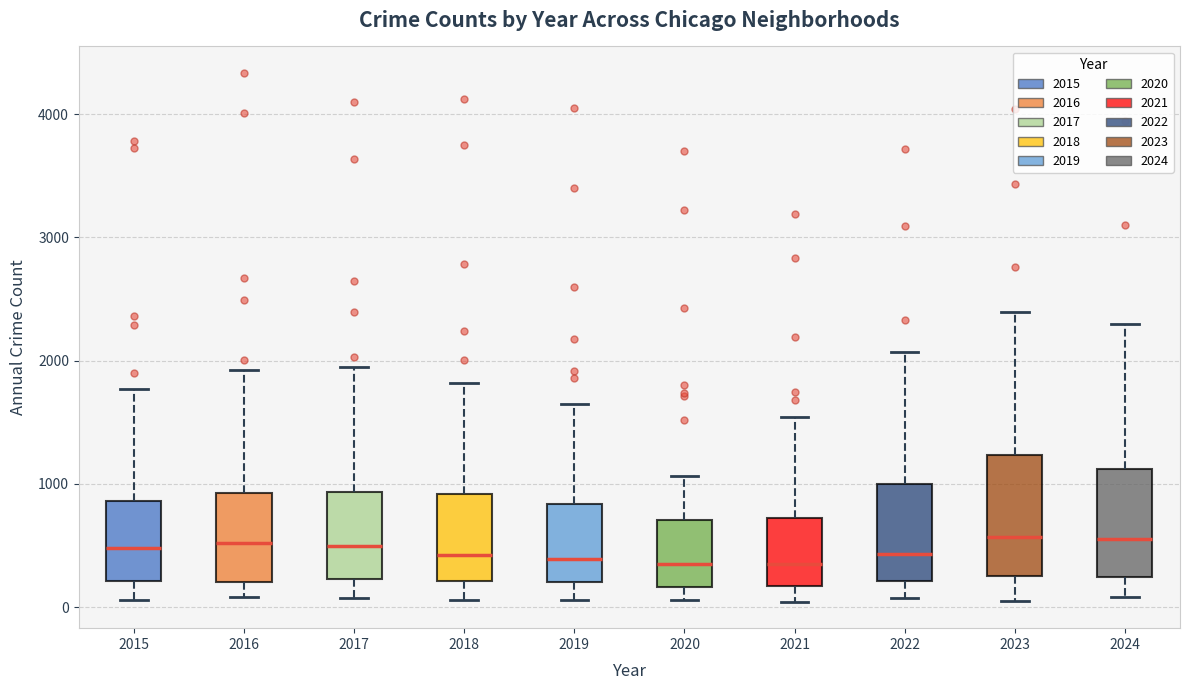

Where is the lower edge of the box at x = 2018 on the y-axis? The values are not printed on the chart, so give them approximately, as read against the axis.

200